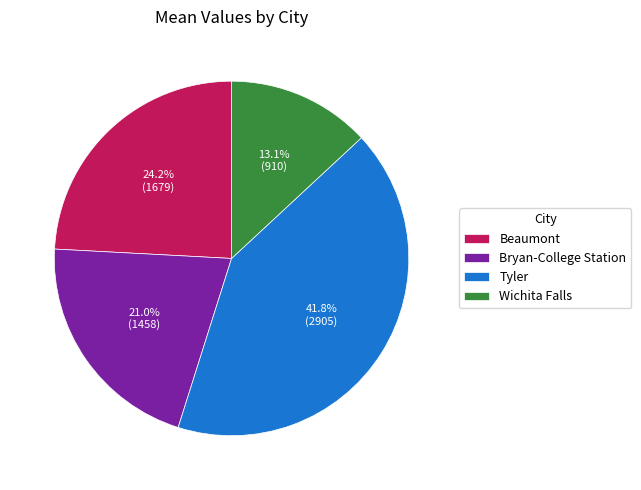

To the nearest percent, what is the combined percentage of Tyler and Beaumont?

66%